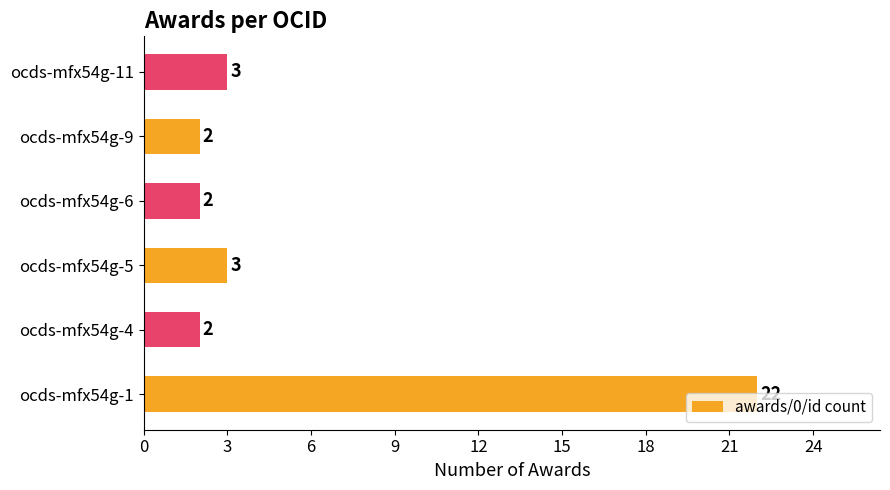

At which category does the chart reach its peak across all series?

ocds-mfx54g-1